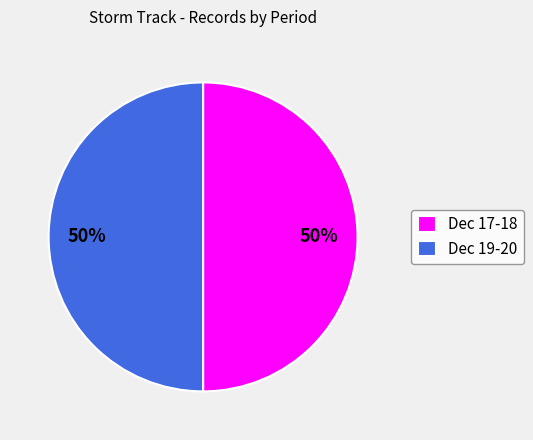

Do Dec 19-20 and Dec 17-18 together represent more than half of the pie?

Yes